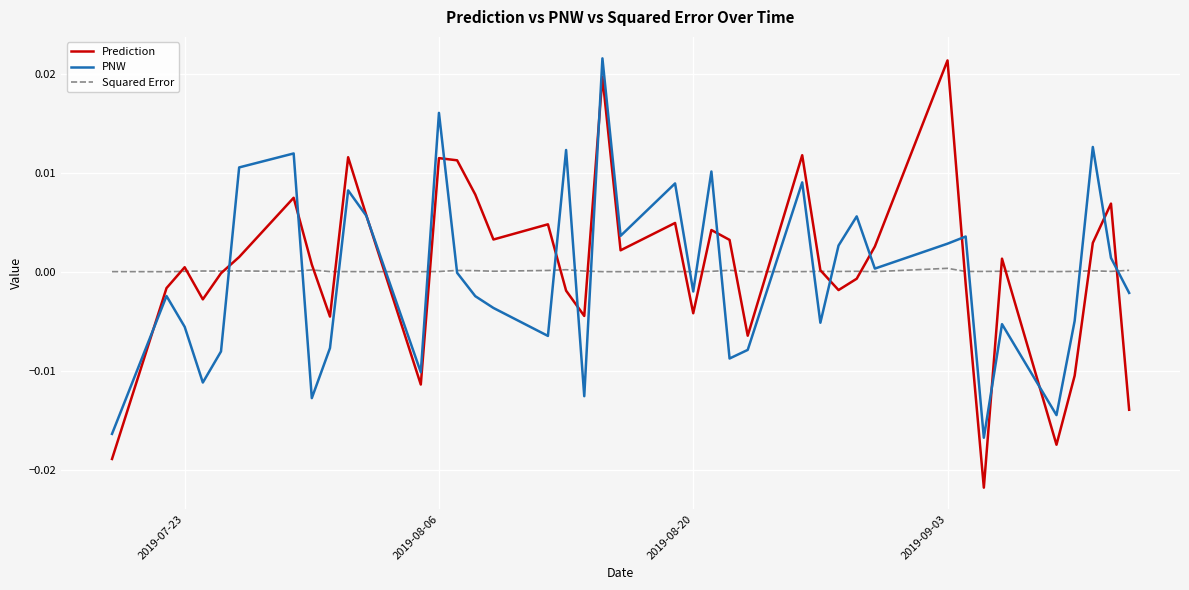

Which series has the widest spread of values?

Prediction